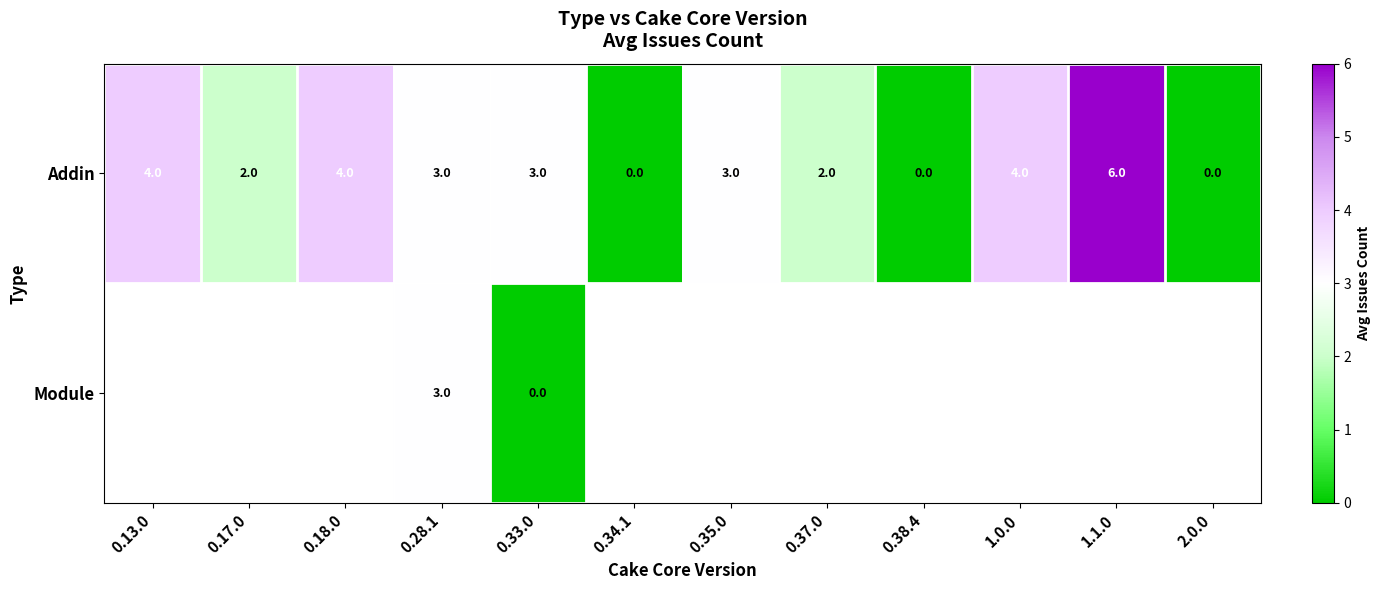

Which has a higher value, 0.37.0 or 2.0.0?

0.37.0